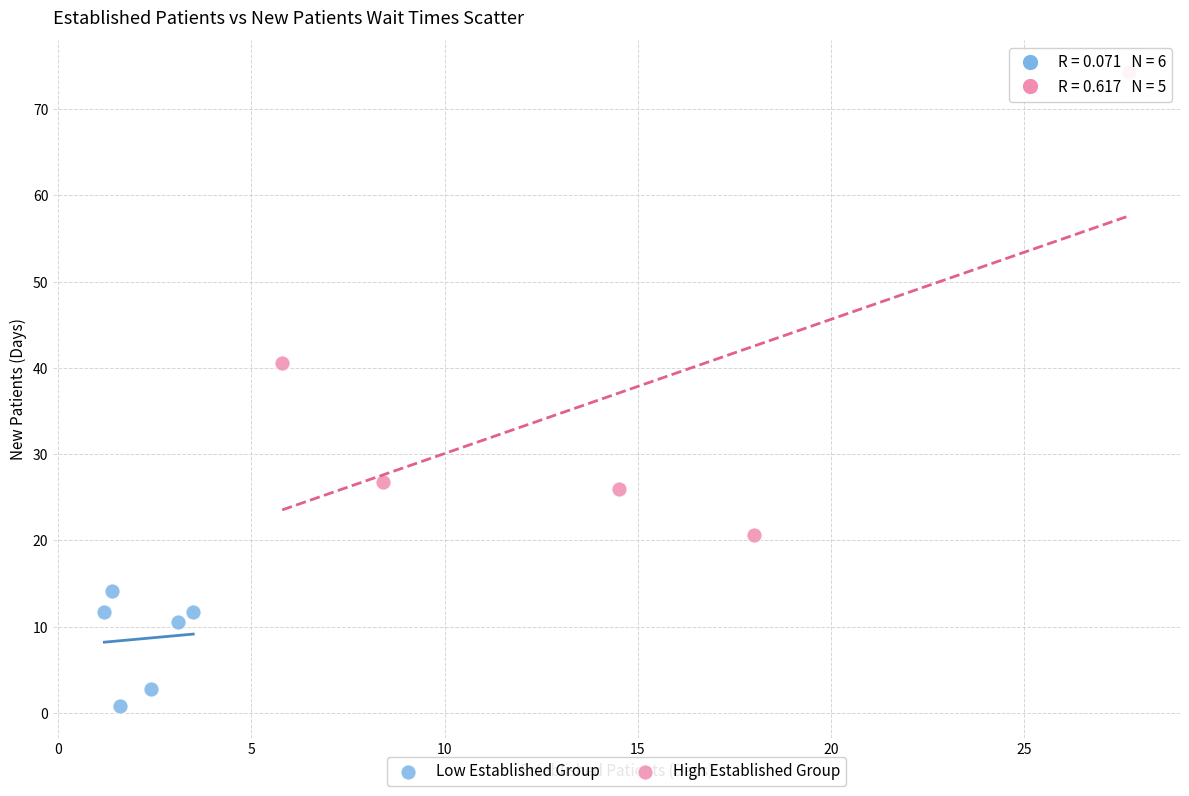

Which series contains the lowest Y value?

Low Established Group